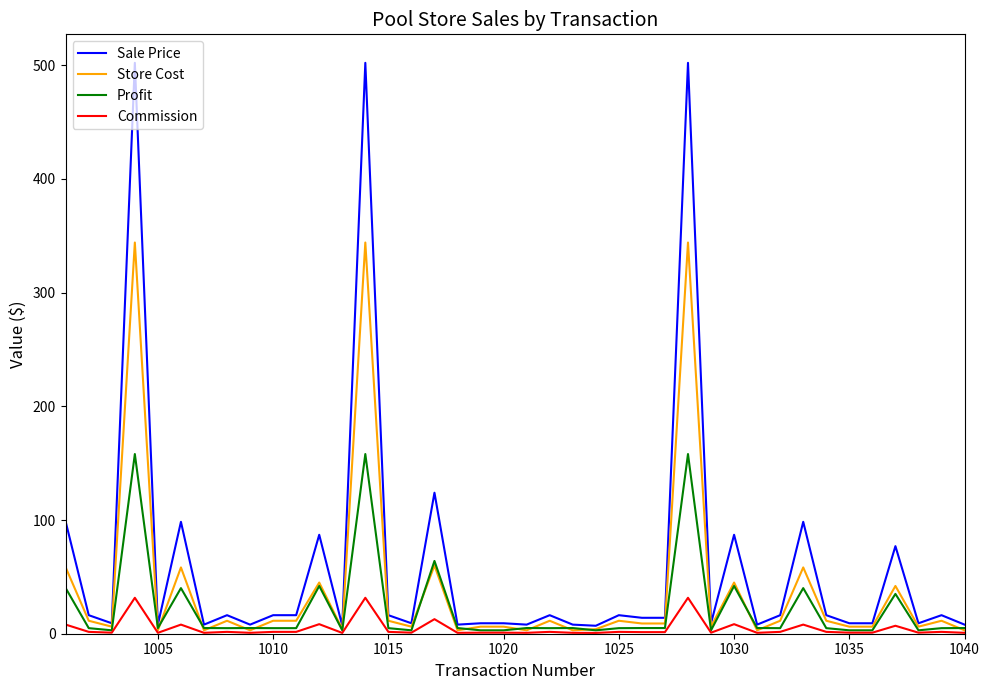

Which series has the largest total across all categories?

Sale Price